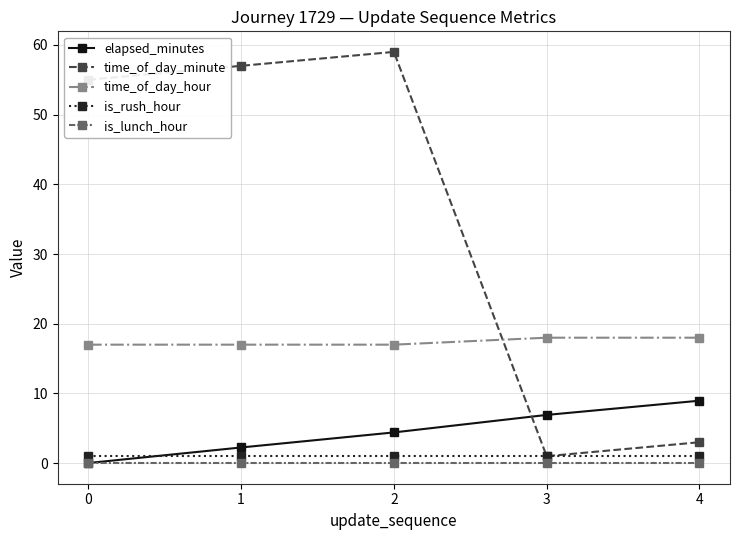

How many categories are shown in the chart?

5